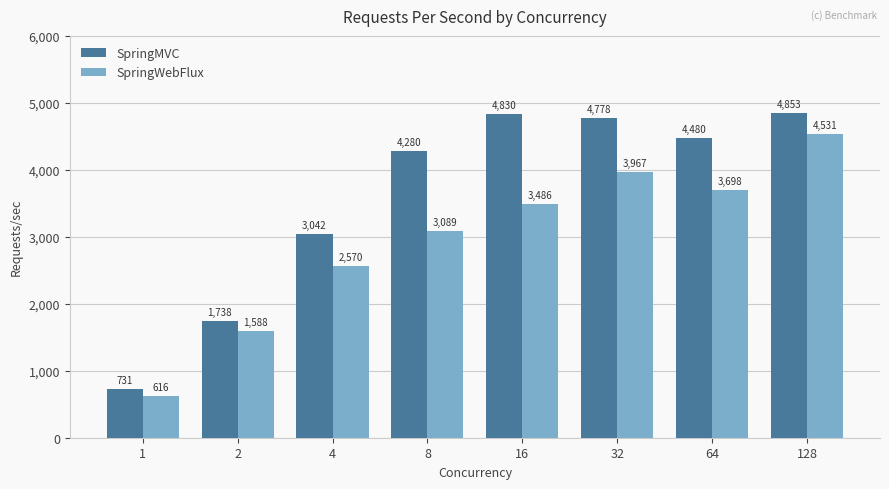

Rank the series by their maximum value, from highest to lowest.

SpringMVC, SpringWebFlux